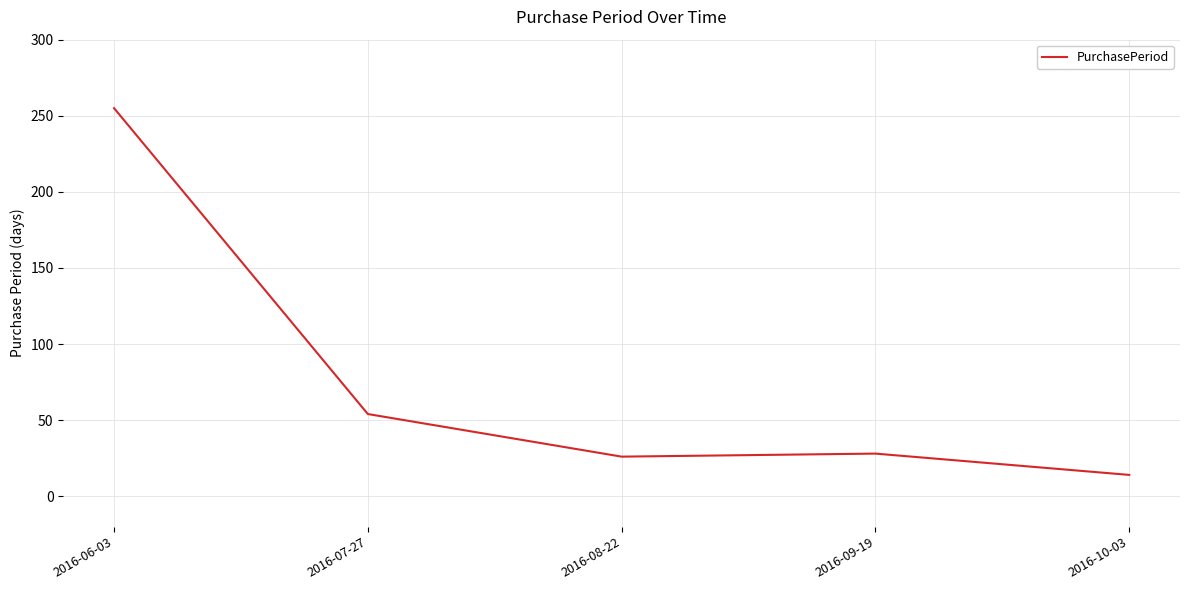

At which category does the data reach its first local valley?

2016-08-22